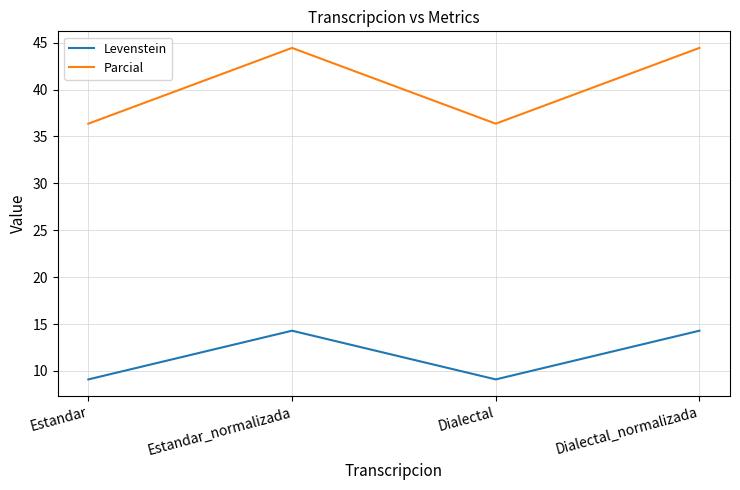

Does the chart have visible grid lines?

Yes